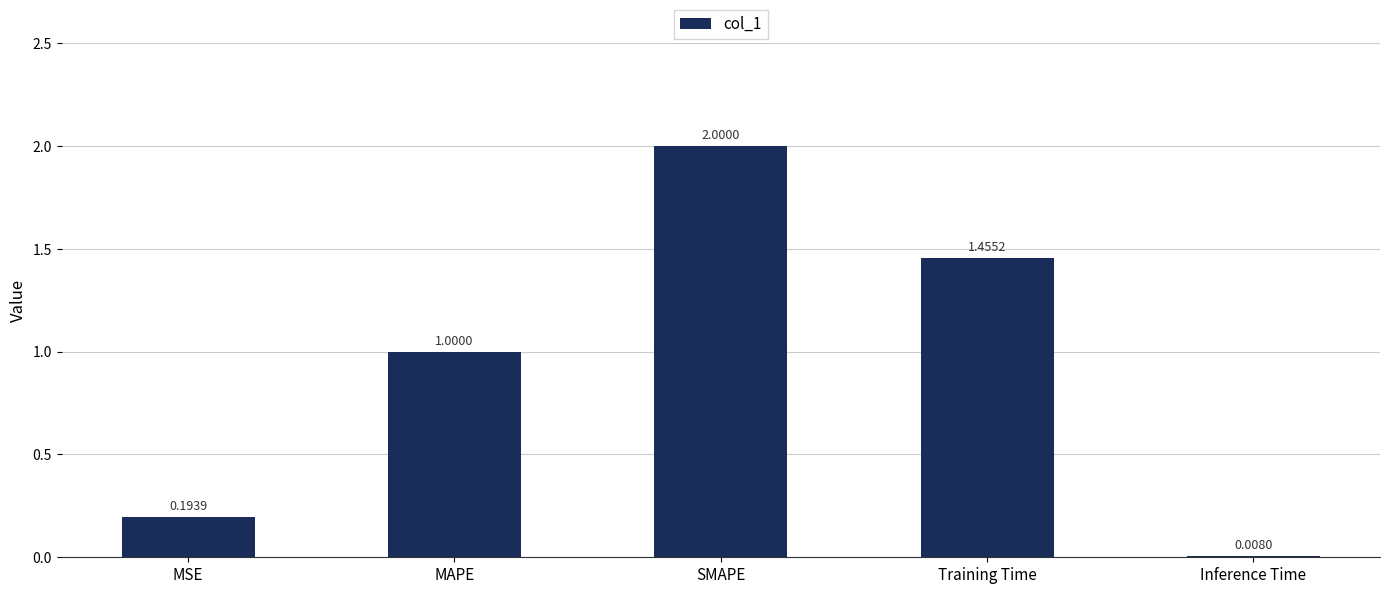

What is the ratio of the value at SMAPE to the value at MAPE?

2.0